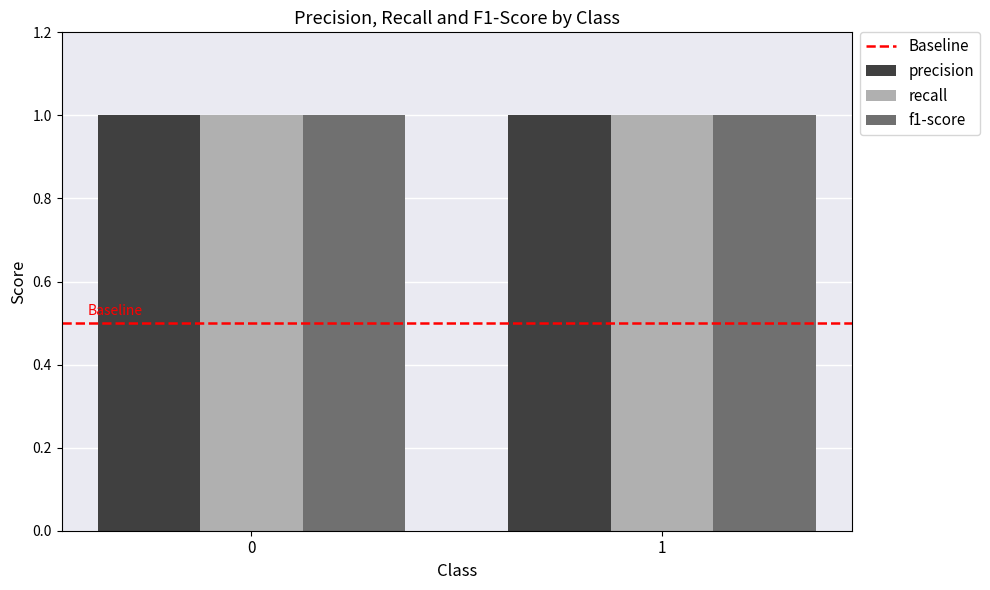

Reading left to right, extract all data points from this chart.

Baseline: 0=0.5	1=0.5
precision: 0=1.0	1=1.0
recall: 0=1.0	1=1.0
f1-score: 0=1.0	1=1.0